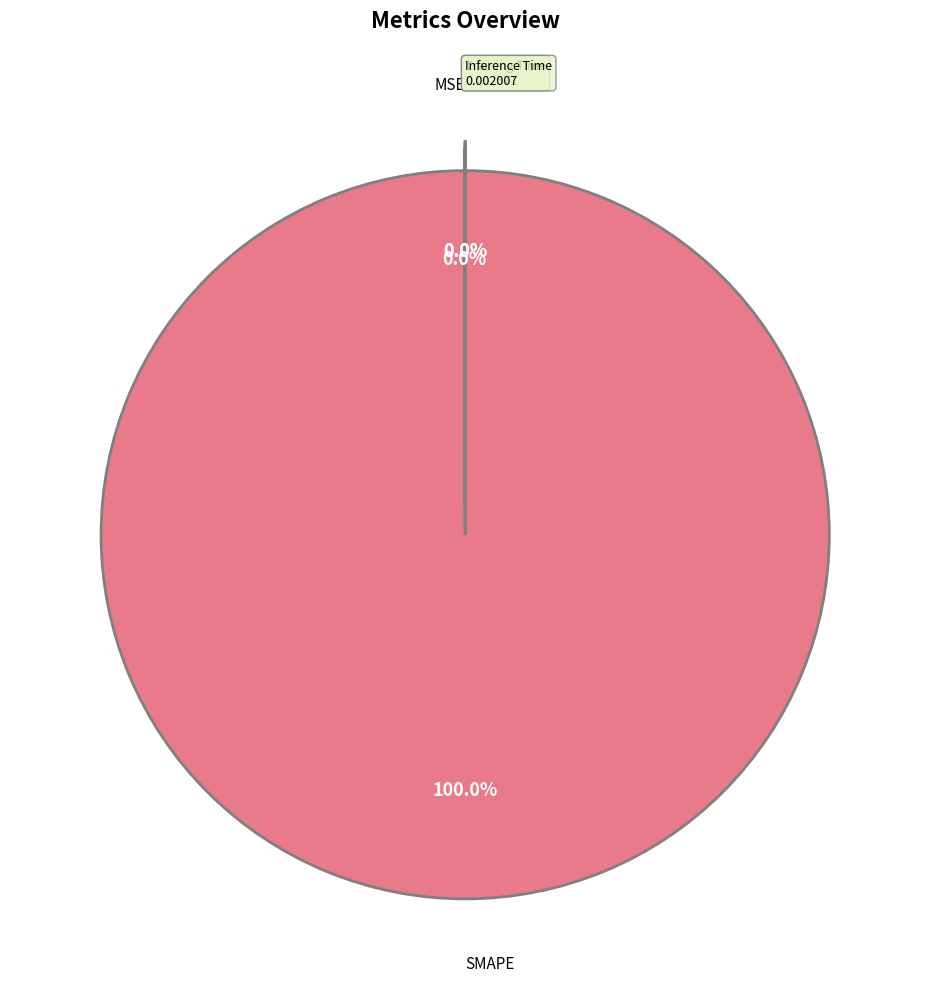

Is it true that SMAPE is 100% of the pie?

True